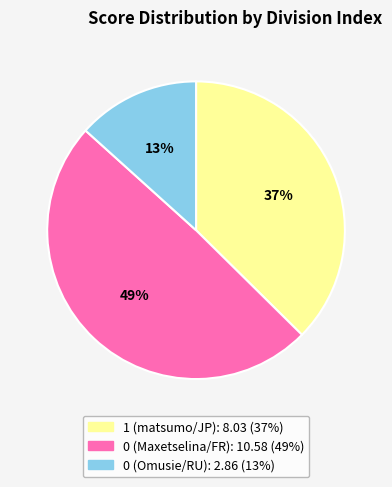

To the nearest percent, what percentage of the pie is 0 (Maxetselina/FR)?

49%